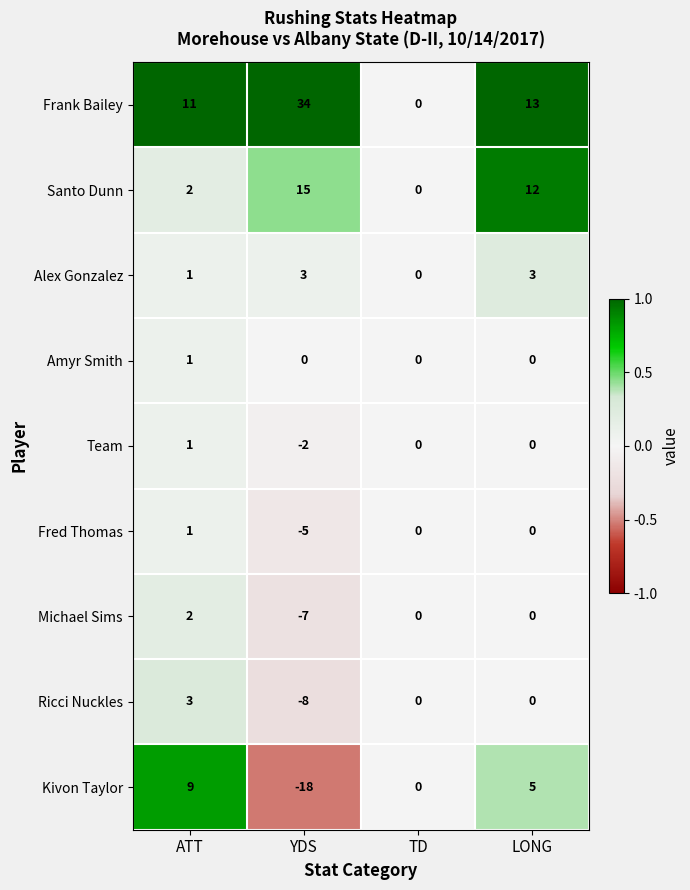

What is the difference between the second highest and minimum values in the Kivon Taylor series?

23